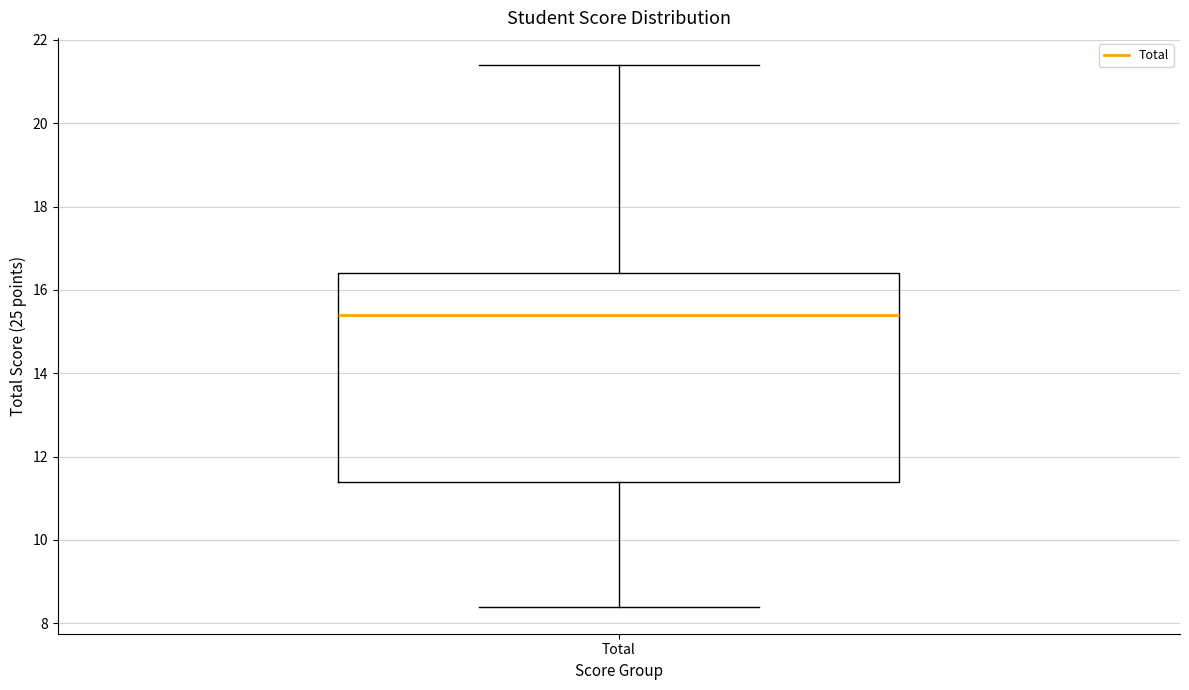

Read this box plot against the y-axis: the position of the median line, the range covered by the box, and the ends of both whiskers. The values are not printed on the chart, so give them approximately, as read against the axis.

median 15.4, box 11.4 to 16.4, whiskers 8.4 to 21.4